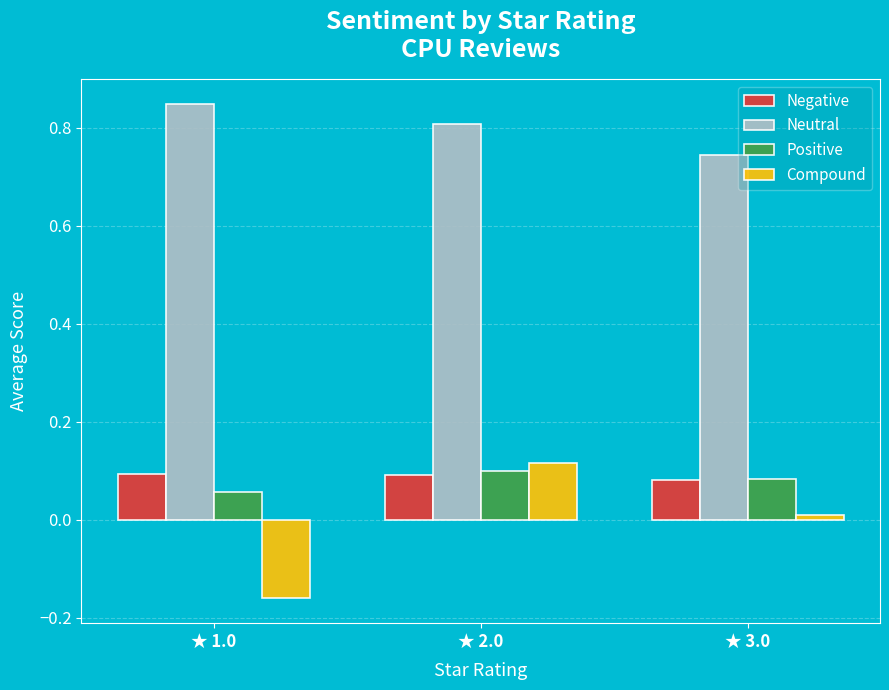

At which label does Positive reach its minimum?

★ 1.0